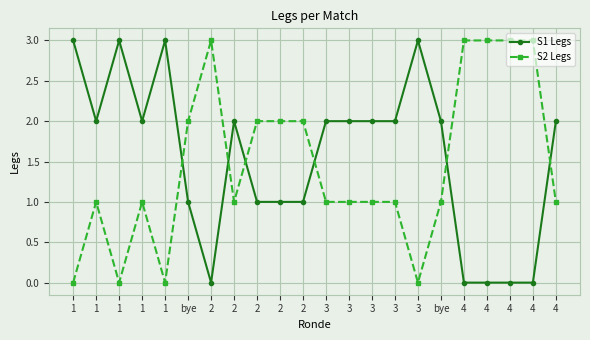

What is the label of the 16th point from the left?

3